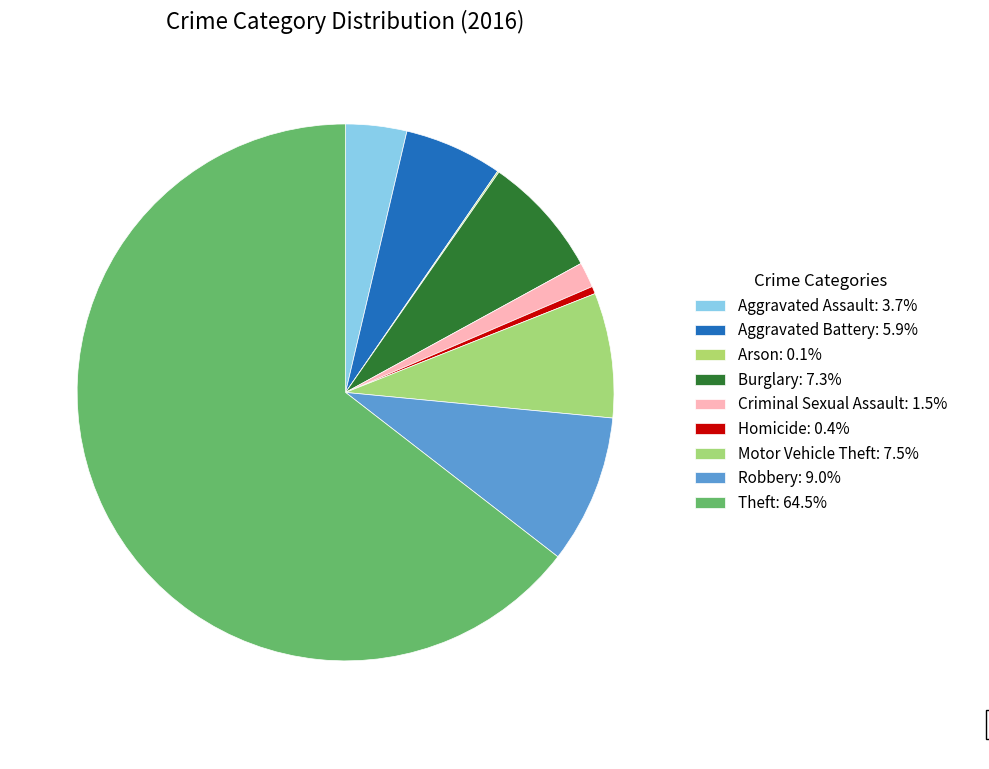

To the nearest percent, what is the difference between the Robbery and Theft slice percentages?

56%